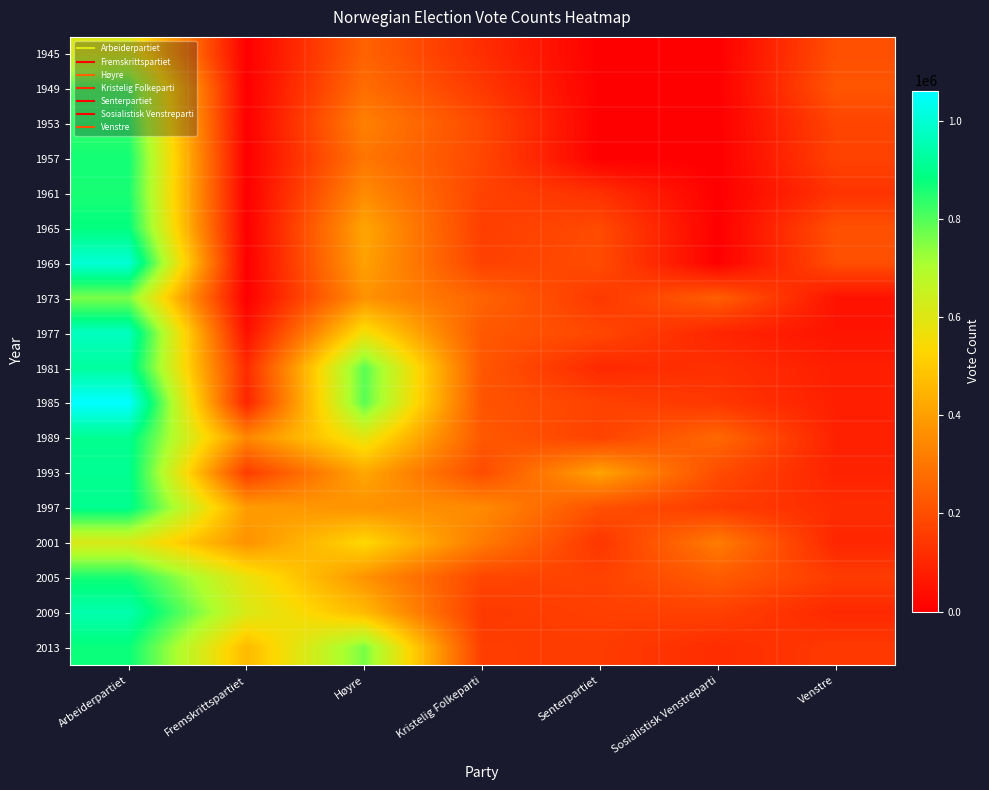

What is the total value across all series at Senterpartiet?

2539556